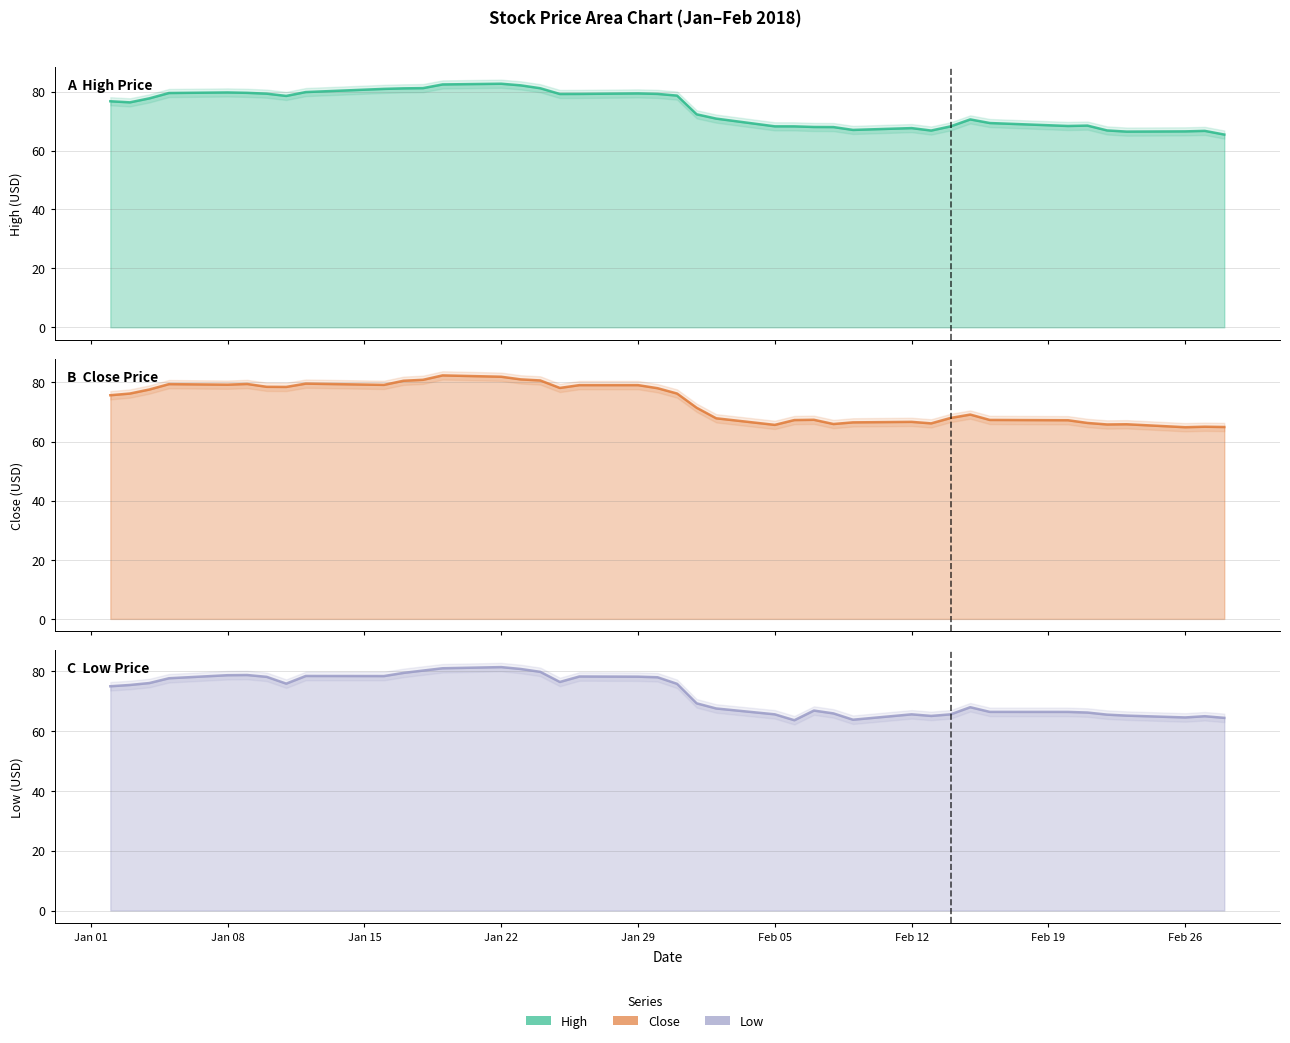

Is the value of Low at 2018-02-27 greater than the value of Close at 2018-02-16?

No